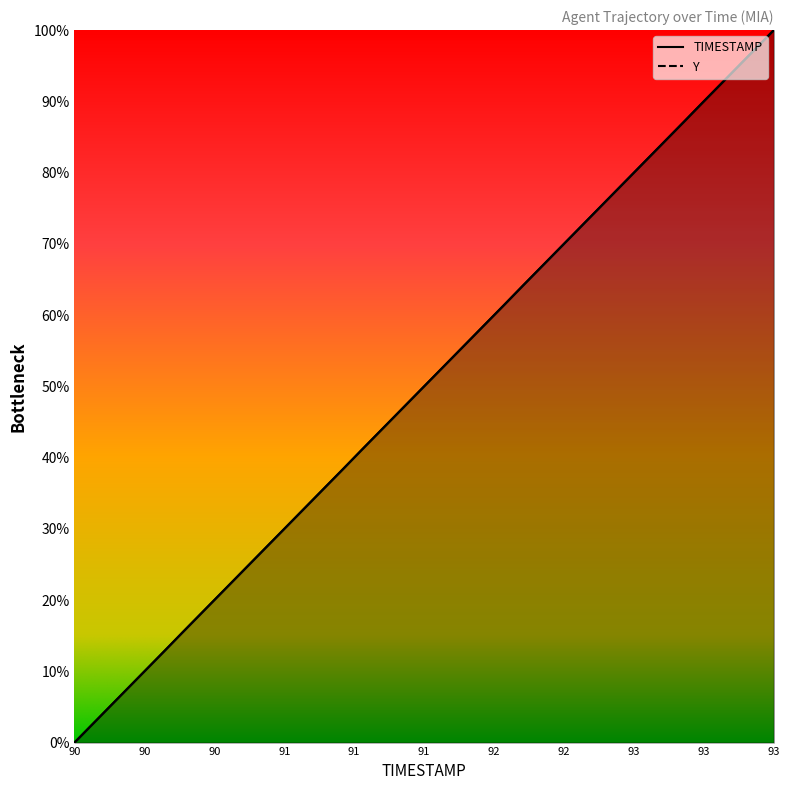

What is the total value across all series at 91.5?

76.9